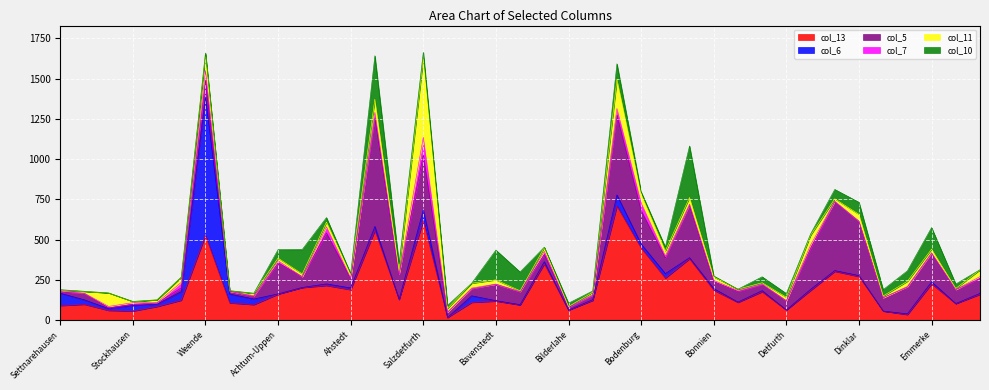

How many lines are shown in the chart?

6